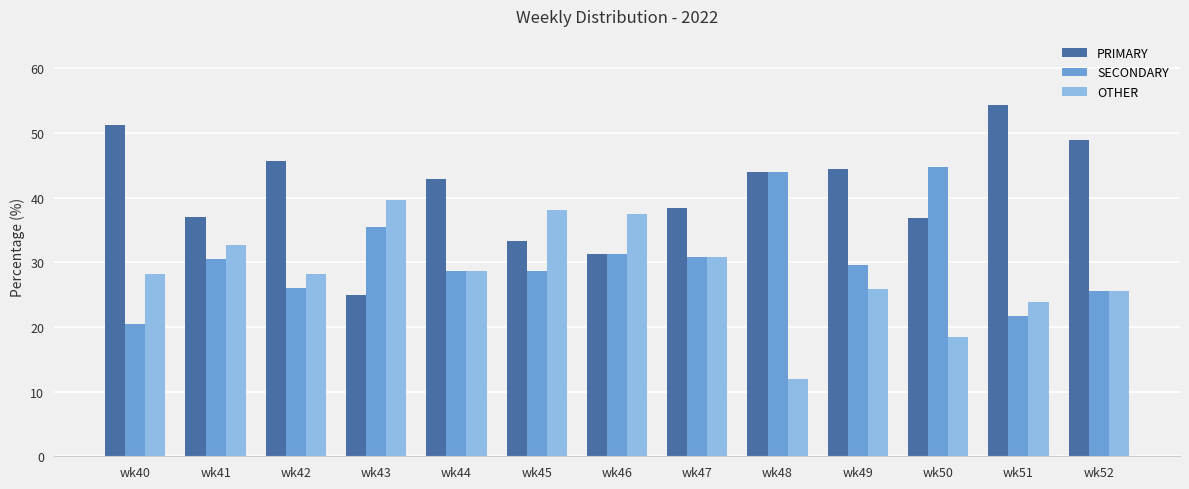

List the series in order of their overall mean, lowest first.

OTHER, SECONDARY, PRIMARY